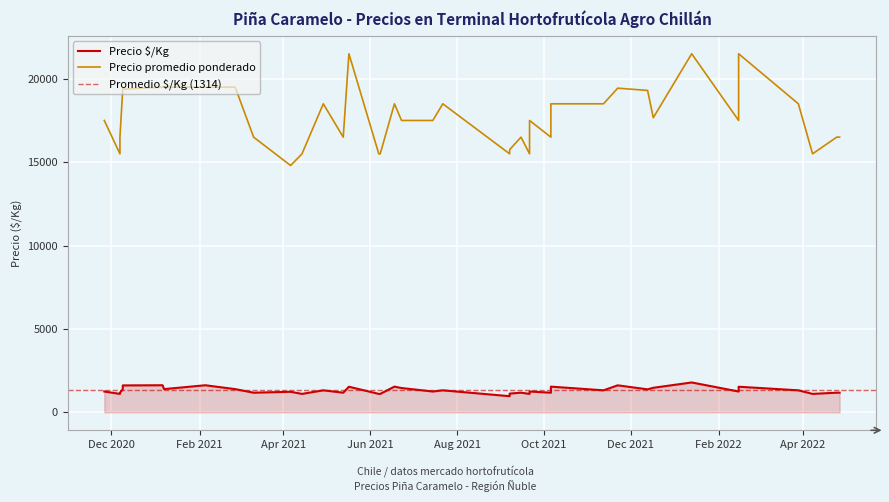

In Precio $/Kg, how many points are higher than both neighbors (excluding endpoints)?

13